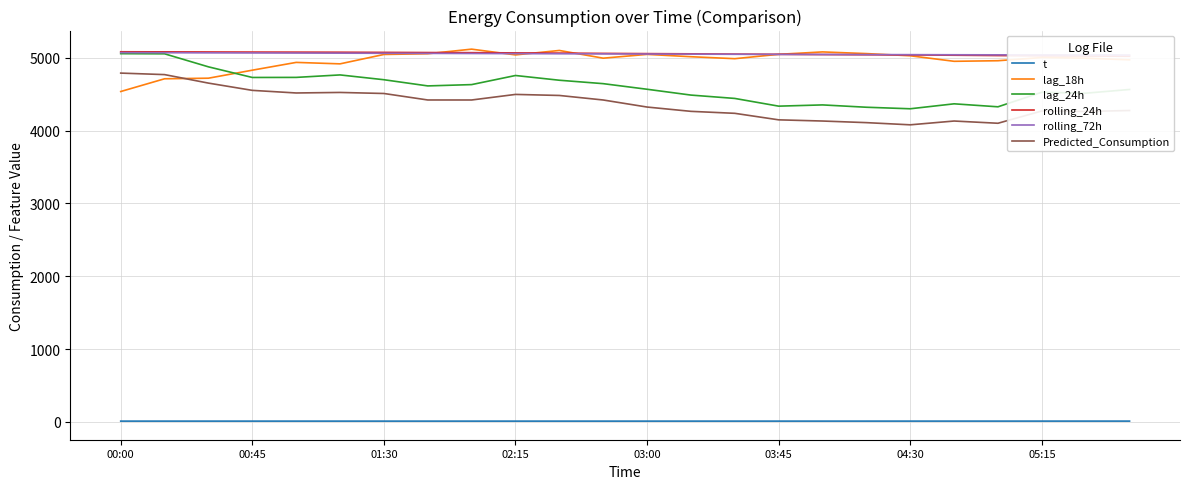

True or false: t and Predicted_Consumption cross at least once.

False